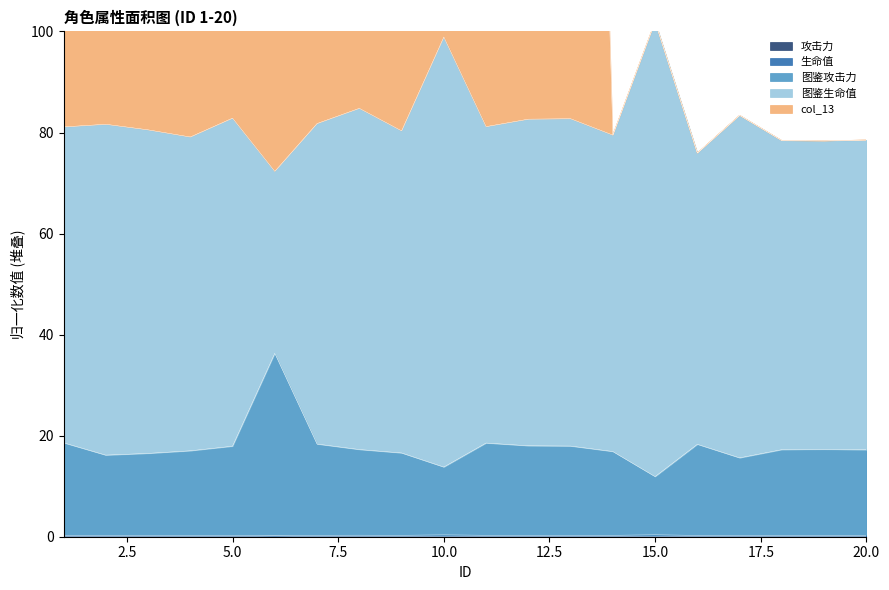

At which category does the chart reach its peak across all series?

10